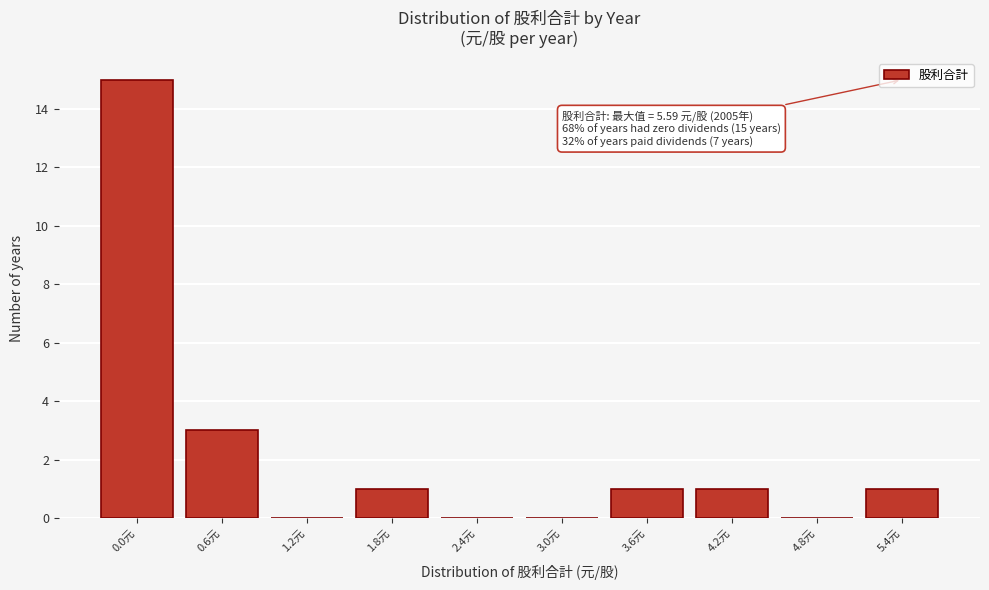

Reading left to right, extract all data points from this chart.

0.0元=15	0.6元=3	1.2元=0	1.8元=1	2.4元=0	3.0元=0	3.6元=1	4.2元=1	4.8元=0	5.4元=1